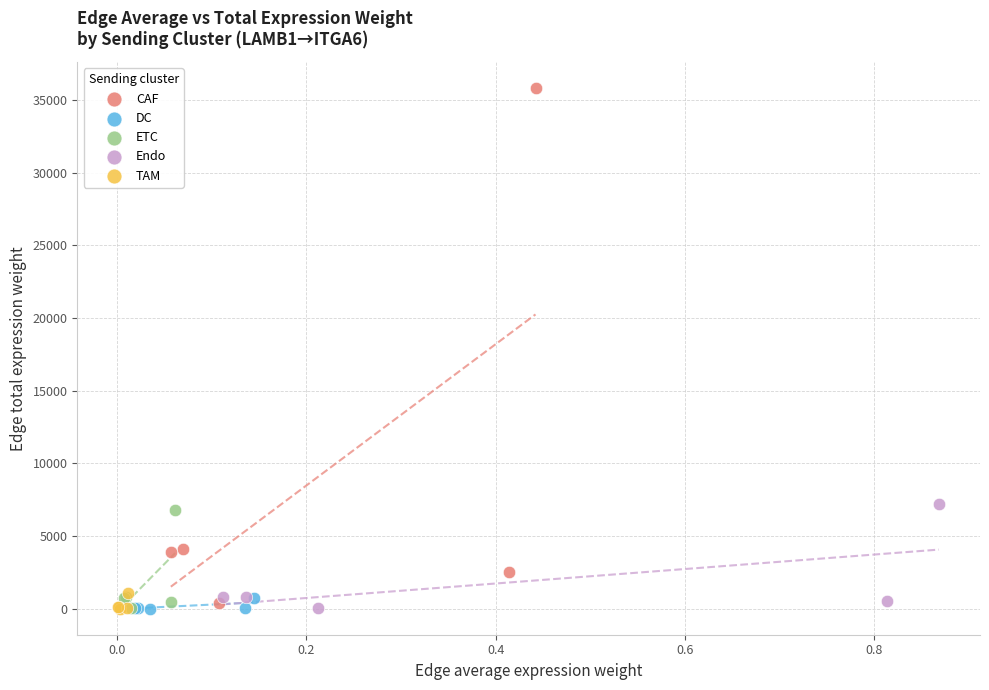

Which series has the largest Y range (max minus min)?

CAF